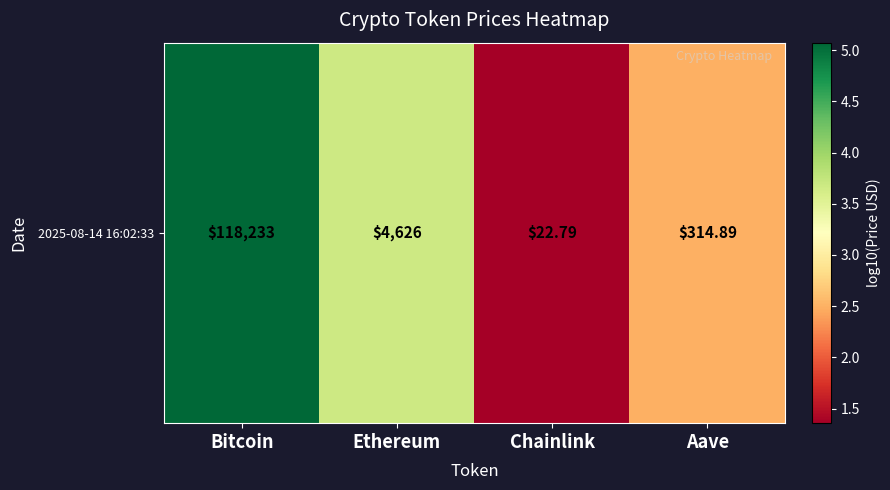

Reading left to right, transcribe all the data shown in this chart.

Bitcoin=5.1	Ethereum=3.7	Chainlink=1.4	Aave=2.5